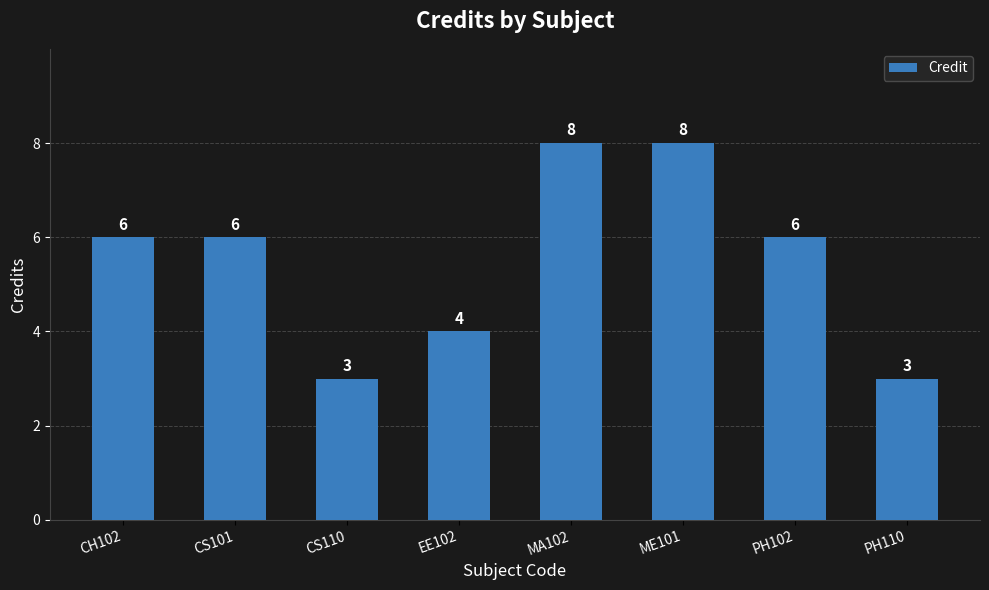

Reading right to left, list all the values displayed in this chart.

3	6	8	8	4	3	6	6